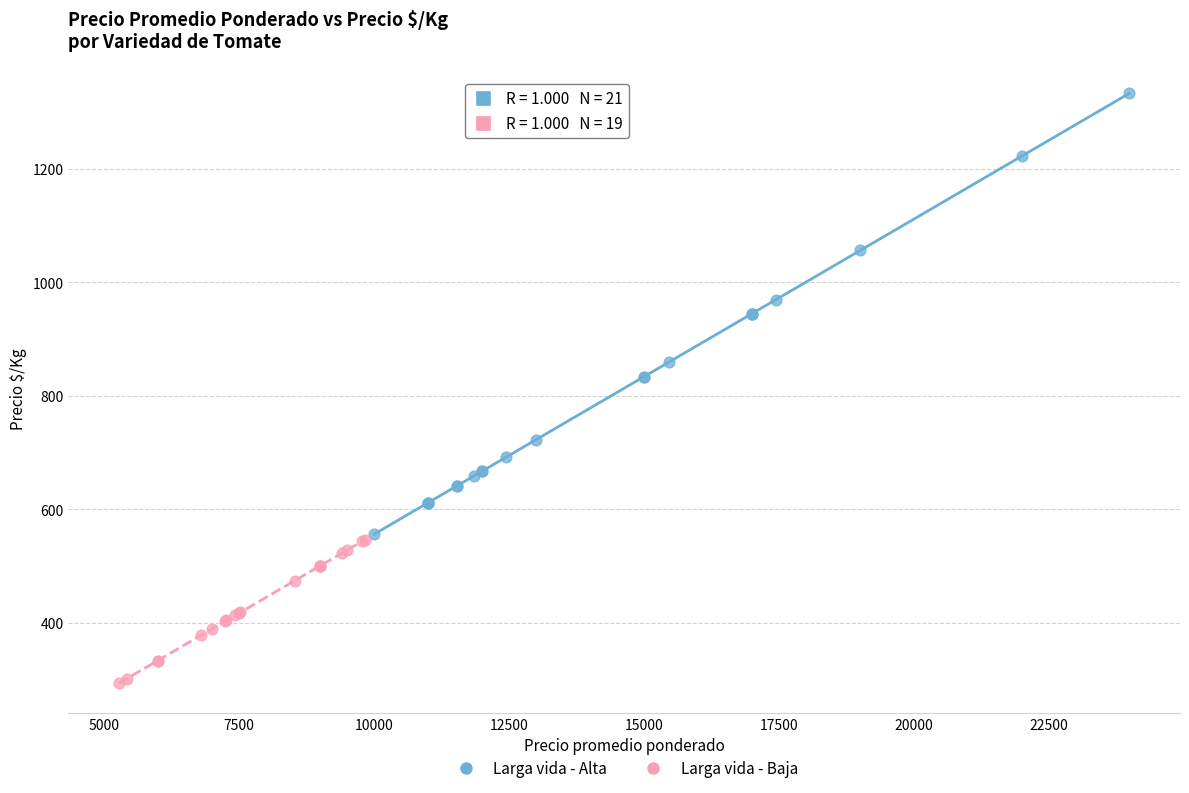

Which series reaches the minimum Y coordinate?

Larga vida - Baja